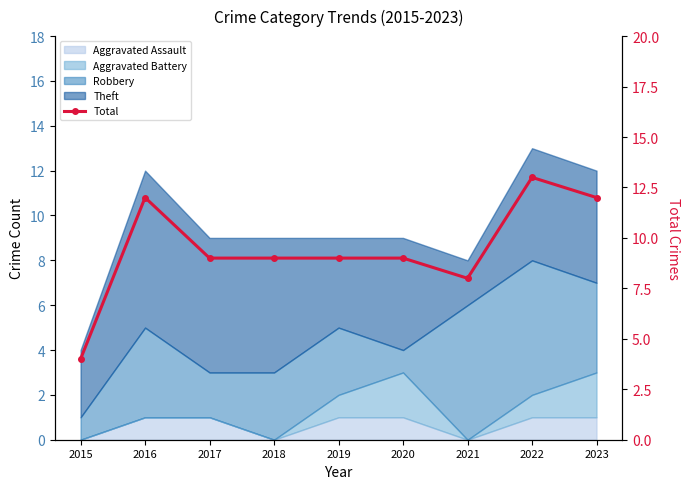

What is the sum of all values?

85